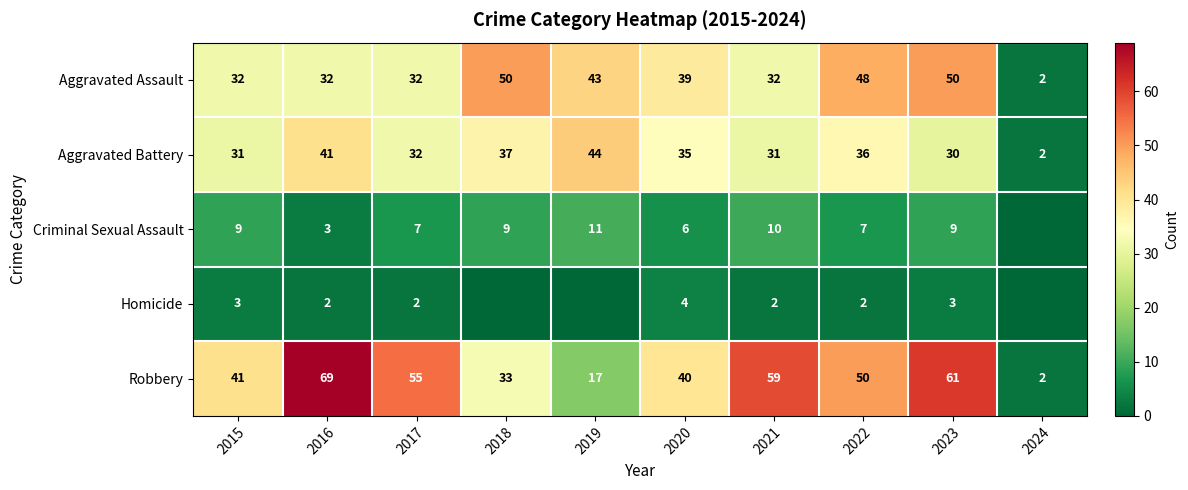

At which category is the sum across all series the highest?

2023